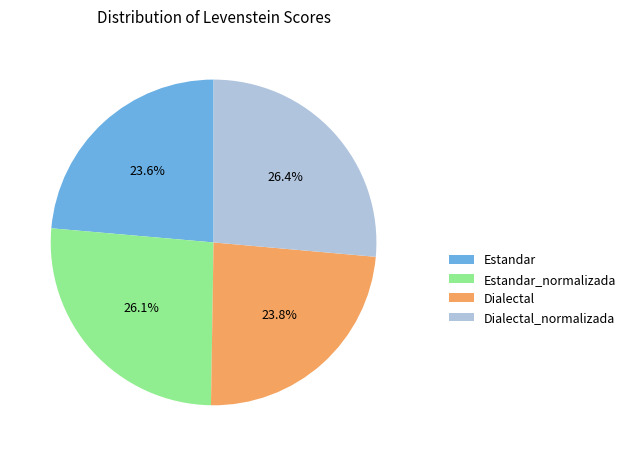

Do Estandar and Dialectal_normalizada together represent more than half of the pie?

Yes